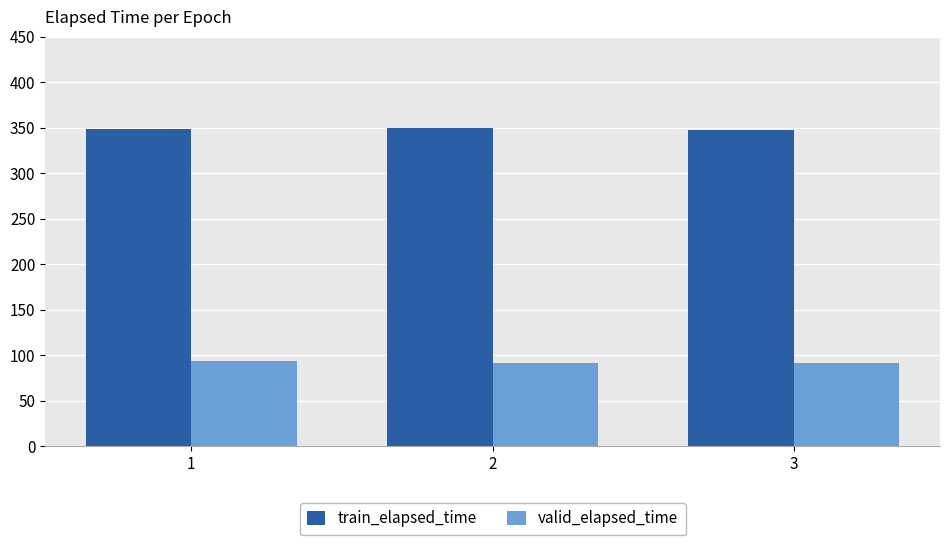

How many values in the valid_elapsed_time series exceed 91?

2